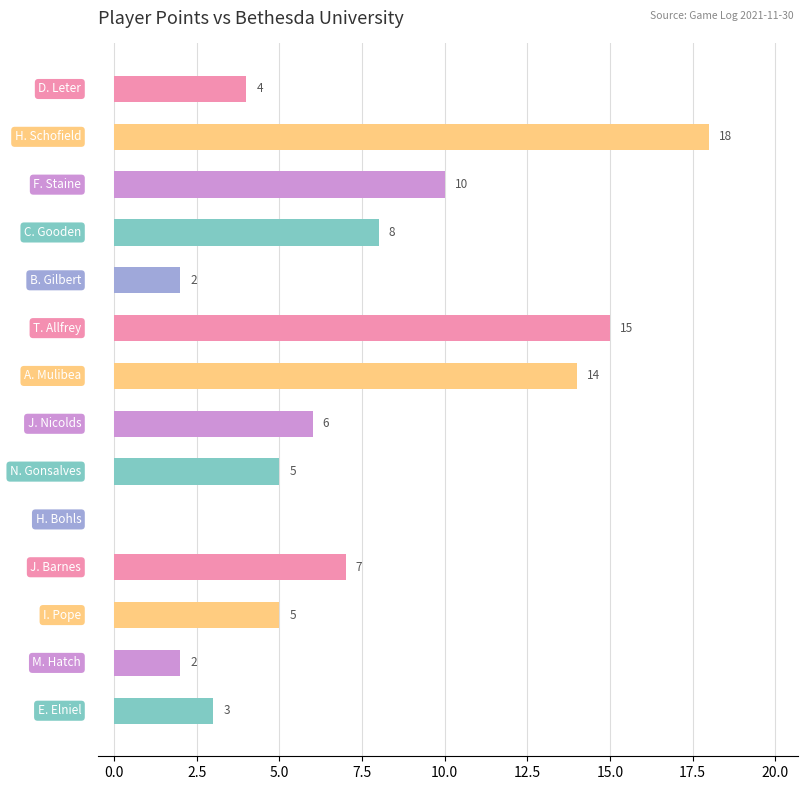

What is the maximum value shown in the chart?

18